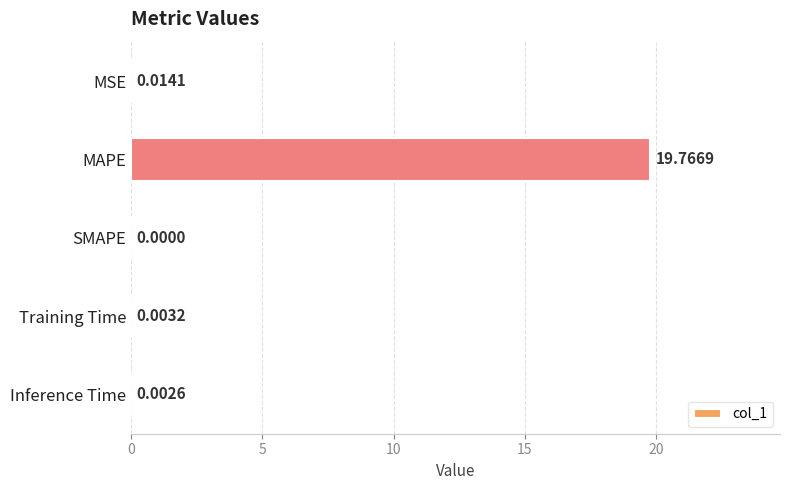

Where is the data nearest to the value 9?

MSE